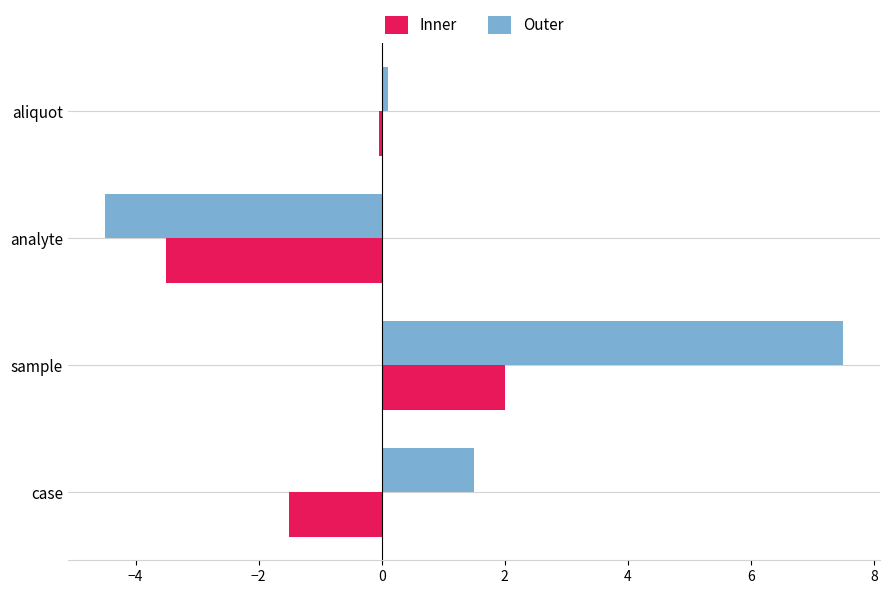

List the series in order of their peak value, highest first.

Outer, Inner